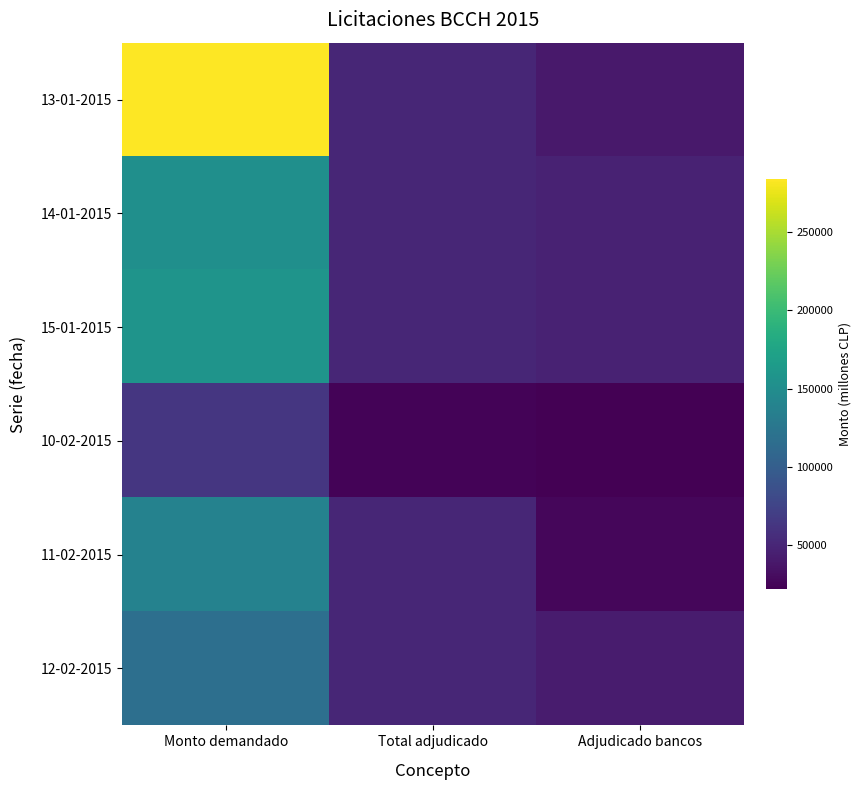

Which has a higher value, Total adjudicado or Monto demandado?

Monto demandado